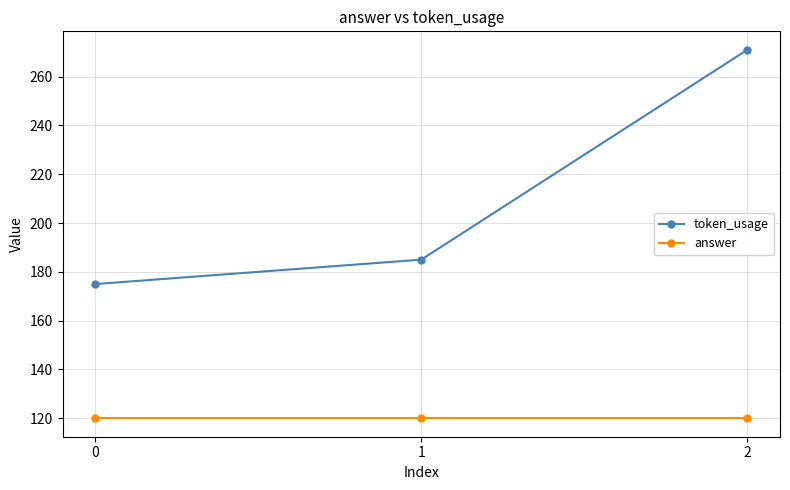

The answer series shows 32 at 2. True or false?

False